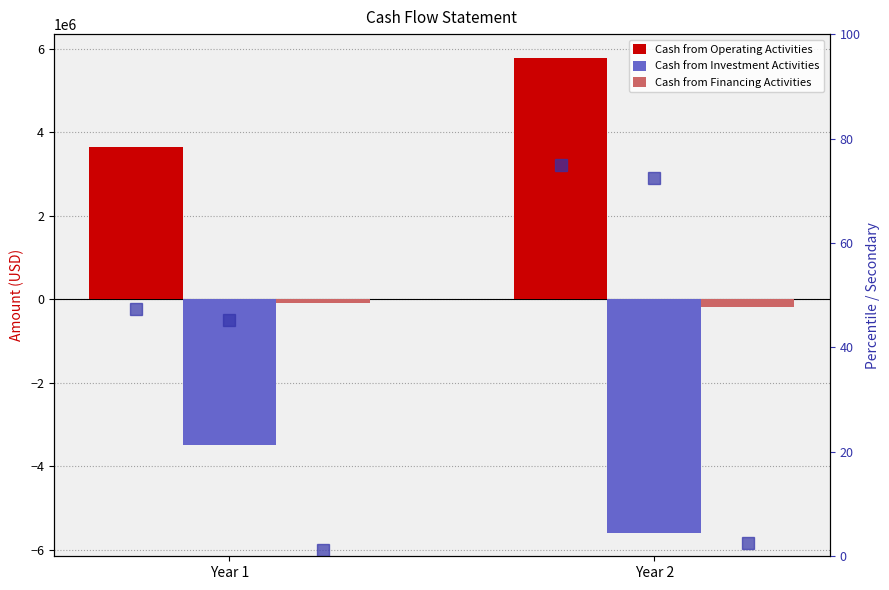

Which series has the largest total across all categories?

Cash from Operating Activities